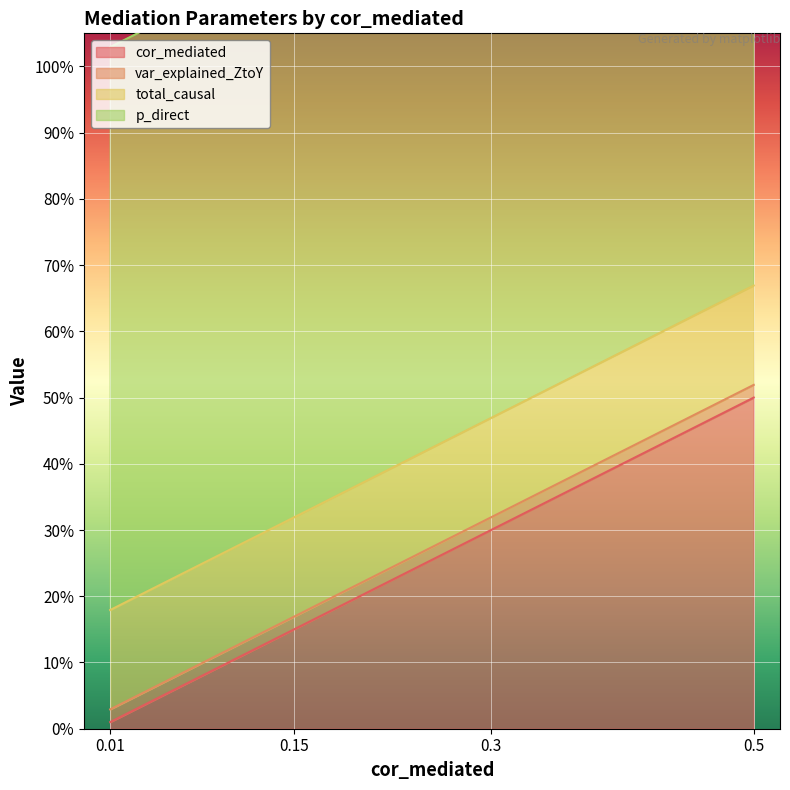

At how many categories does at least one series exceed 0?

4